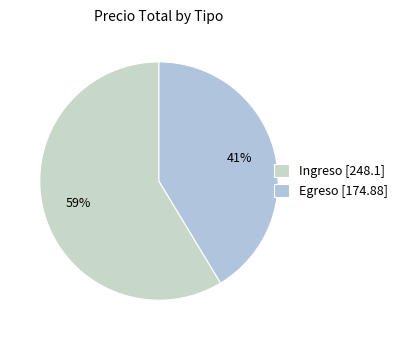

How many slices are in this pie chart?

2